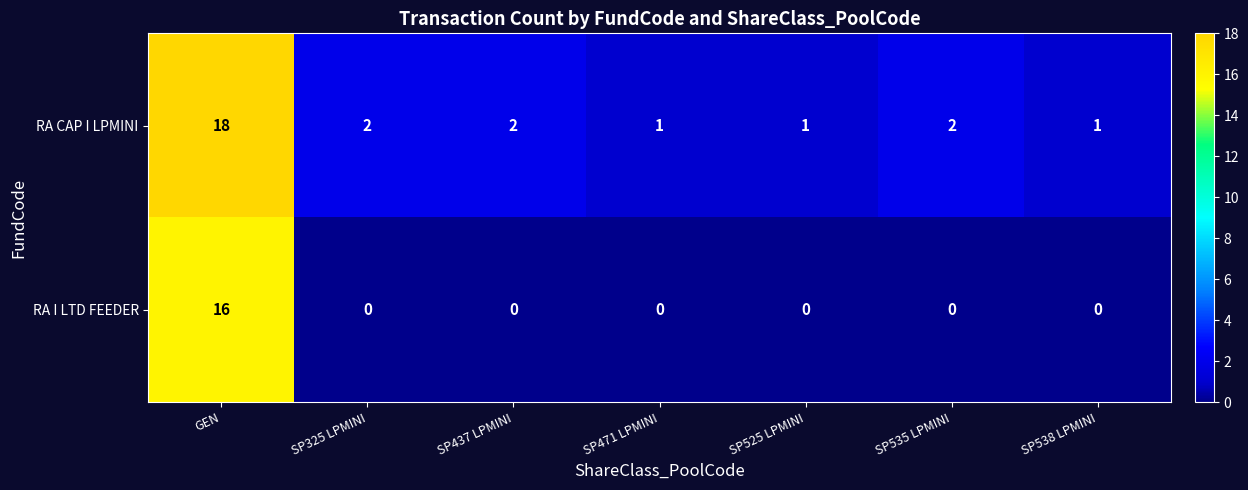

Which series has the widest spread of values?

RA CAP I LPMINI